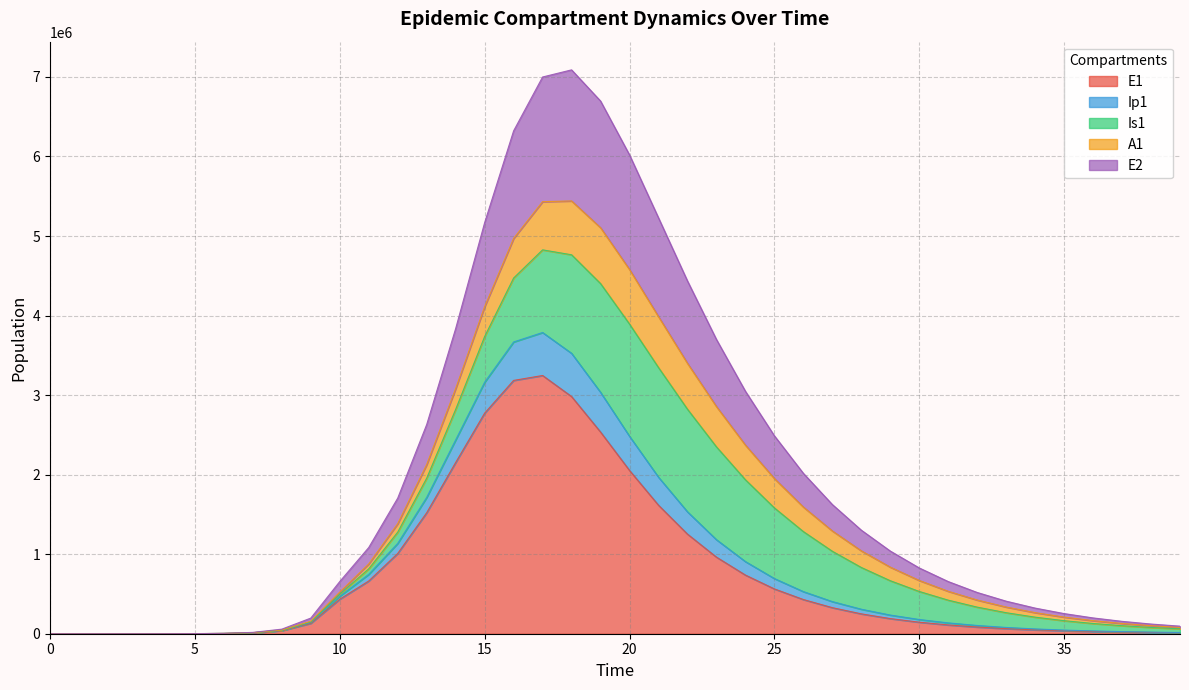

The E1 series shows 1297.5 at 5. True or false?

False